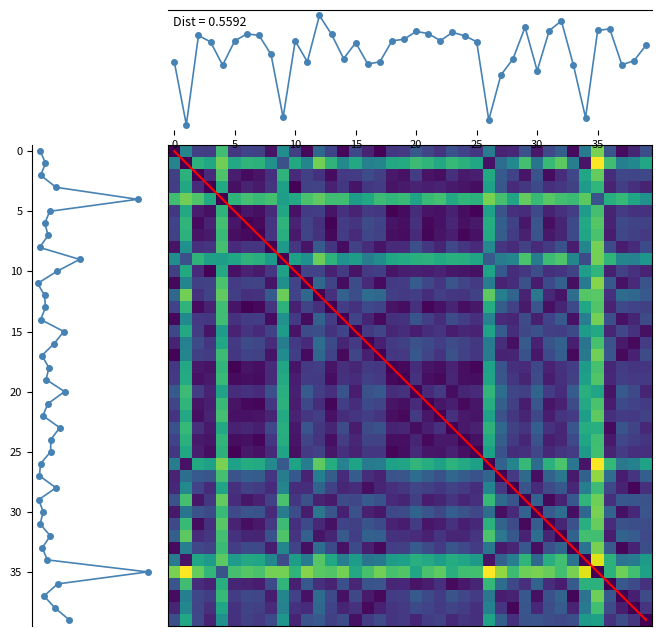

True or false: the data shows 1.2 at 19.

False